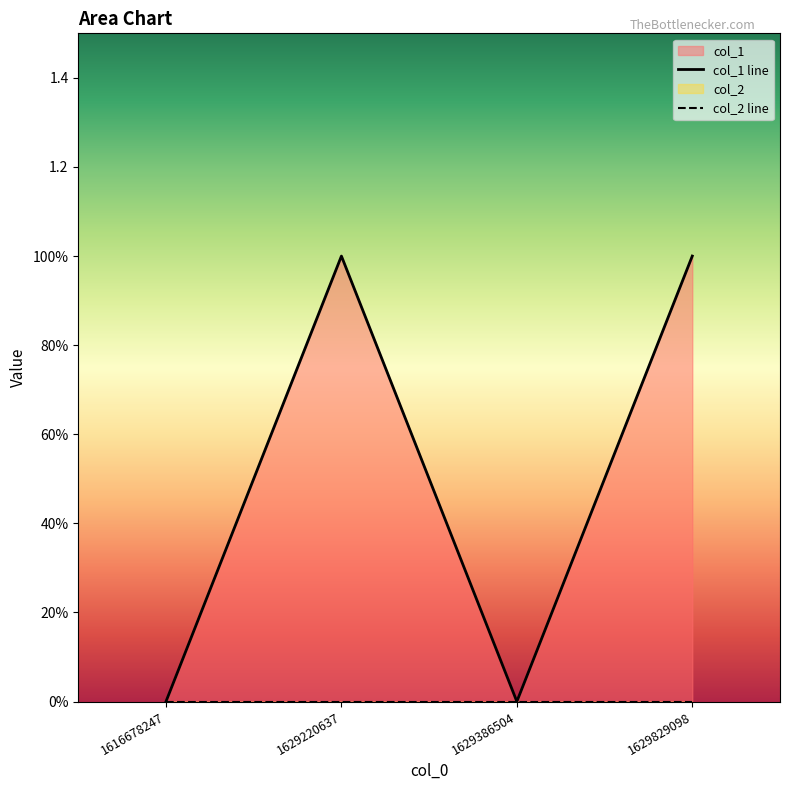

At which category is the sum across all series the highest?

1629220637